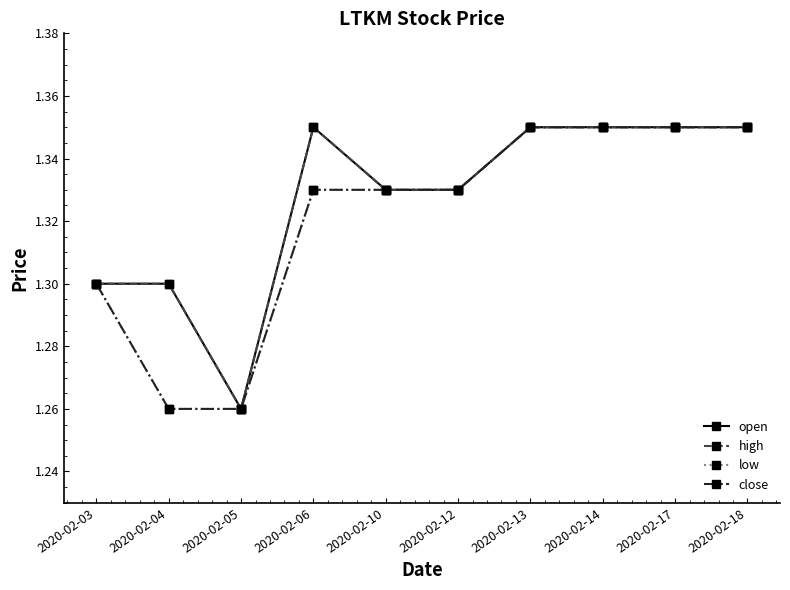

Reading left to right, transcribe all the data shown in this chart.

open: 1.3	1.3	1.3	1.4	1.3	1.3	1.4	1.4	1.4	1.4
high: 1.3	1.3	1.3	1.4	1.3	1.3	1.4	1.4	1.4	1.4
low: 1.3	1.3	1.3	1.3	1.3	1.3	1.4	1.4	1.4	1.4
close: 1.3	1.3	1.3	1.3	1.3	1.3	1.4	1.4	1.4	1.4